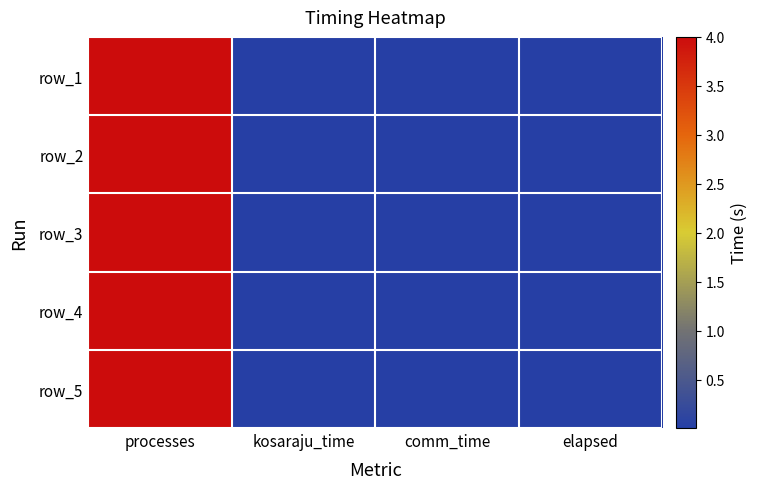

How many data points does each series have?

4